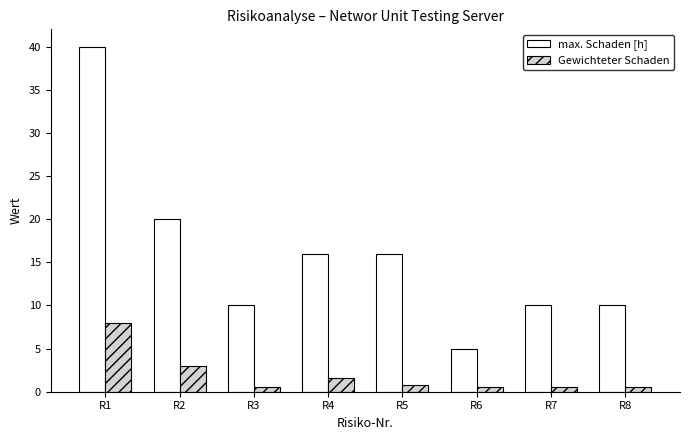

Reading left to right, list all the values displayed in this chart.

max. Schaden [h]: R1=40.0	R2=20.0	R3=10.0	R4=16.0	R5=16.0	R6=5.0	R7=10.0	R8=10.0
Gewichteter Schaden: R1=8.0	R2=3.0	R3=0.5	R4=1.6	R5=0.8	R6=0.5	R7=0.5	R8=0.5